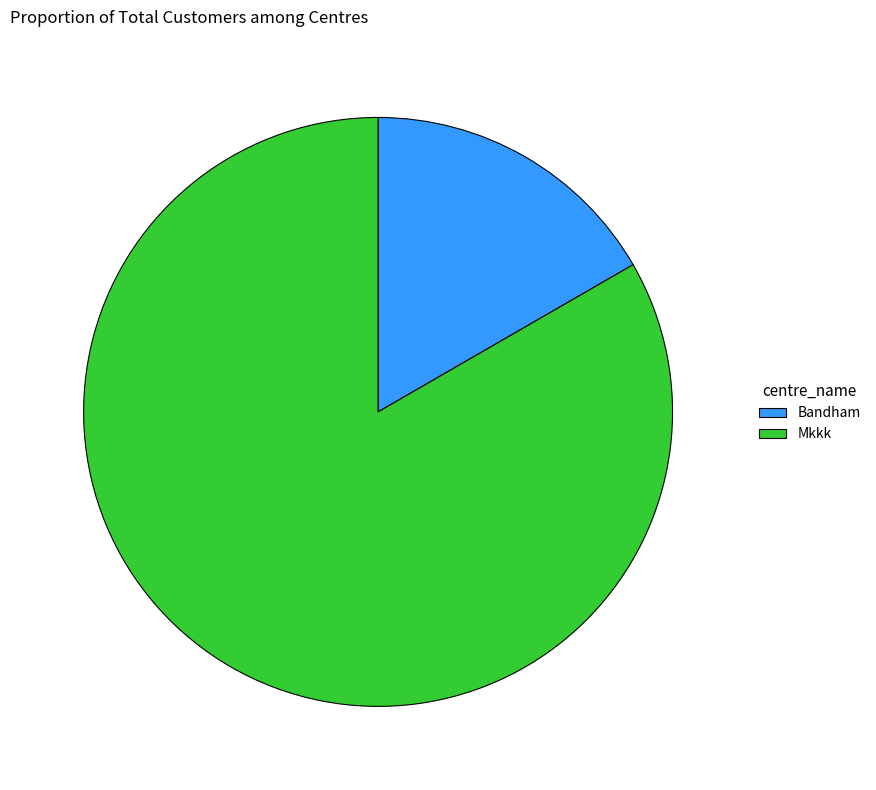

Between Bandham and Mkkk, which is larger?

Mkkk